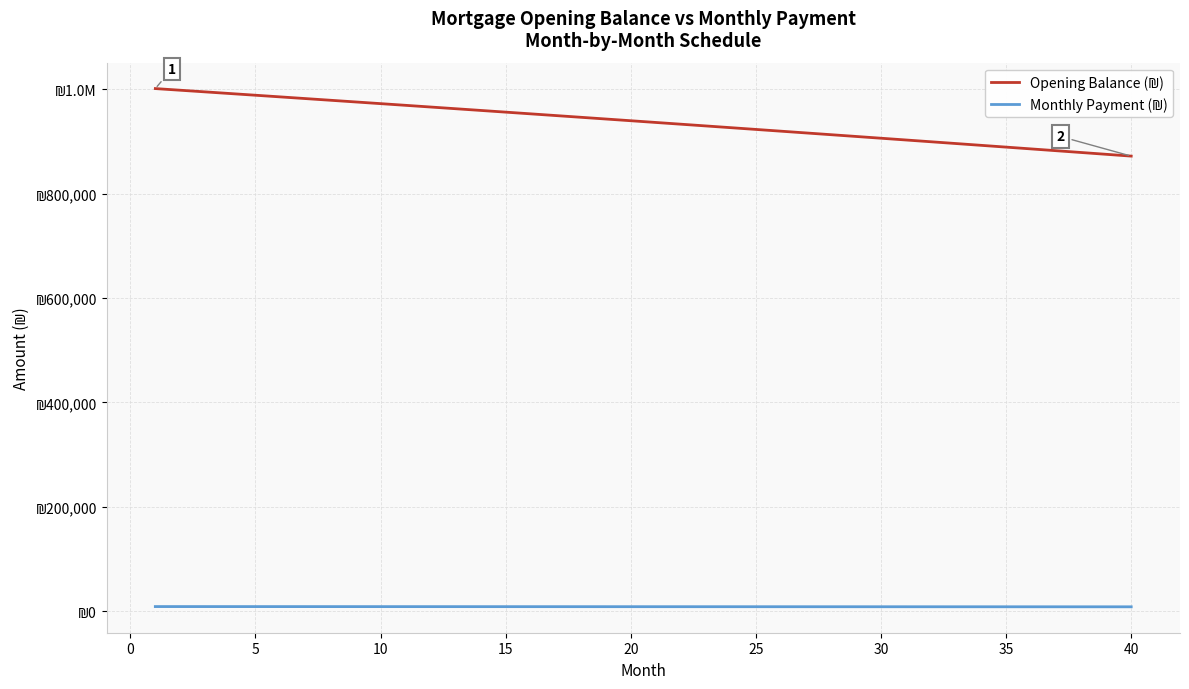

Does the chart have visible grid lines?

Yes